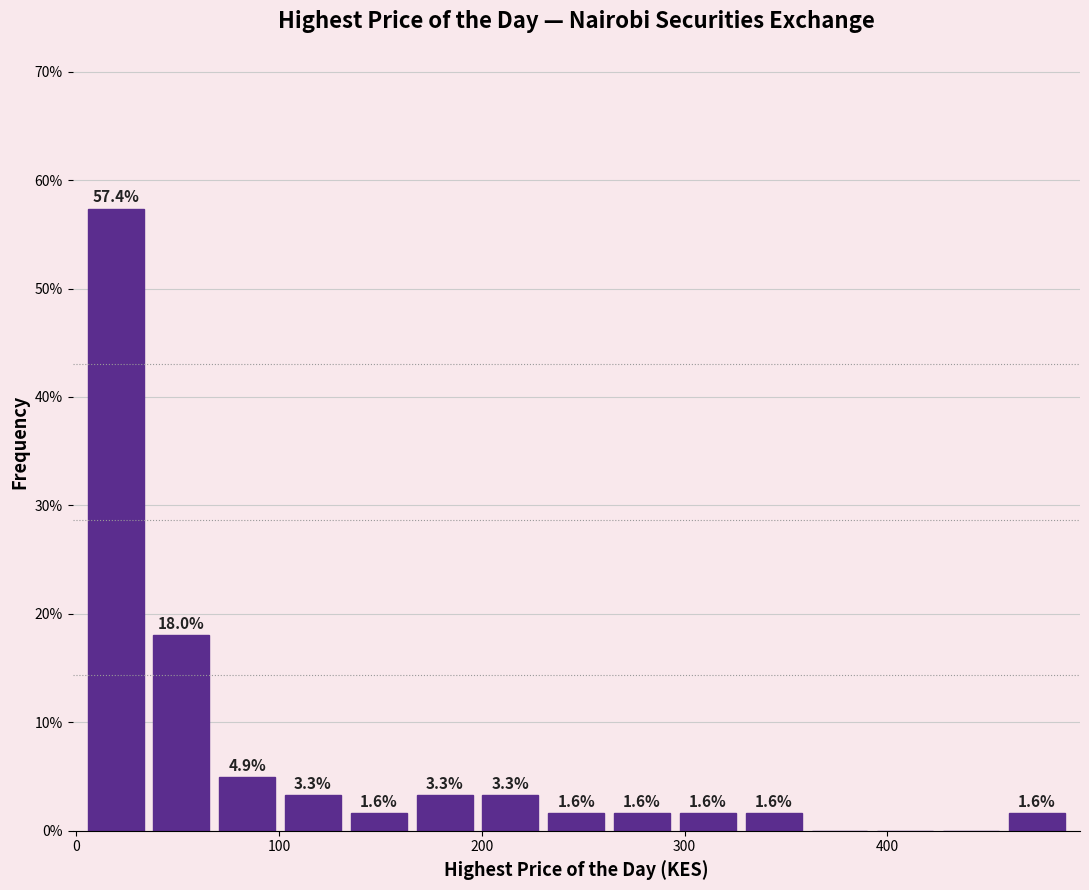

Read against the x-axis, roughly where is the centre of the tallest bar?

20